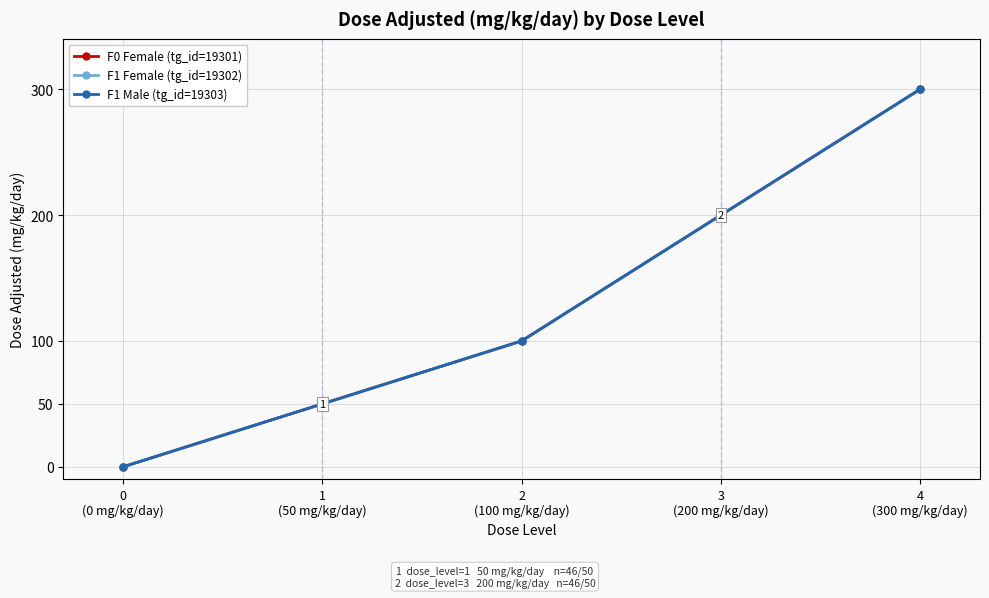

True or false: F1 Male (tg_id=19303) and F1 Female (tg_id=19302) cross at least once.

False